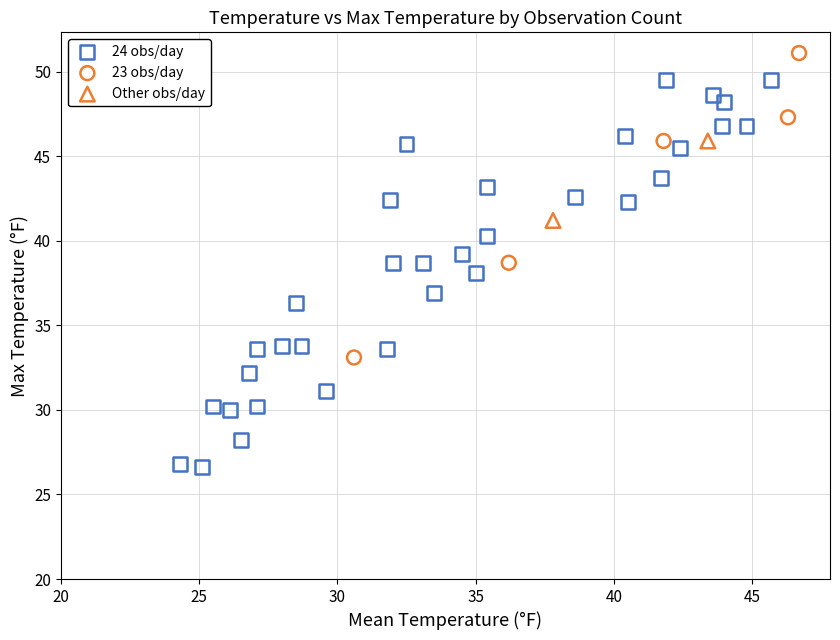

Which series reaches the minimum Y coordinate?

24 obs/day